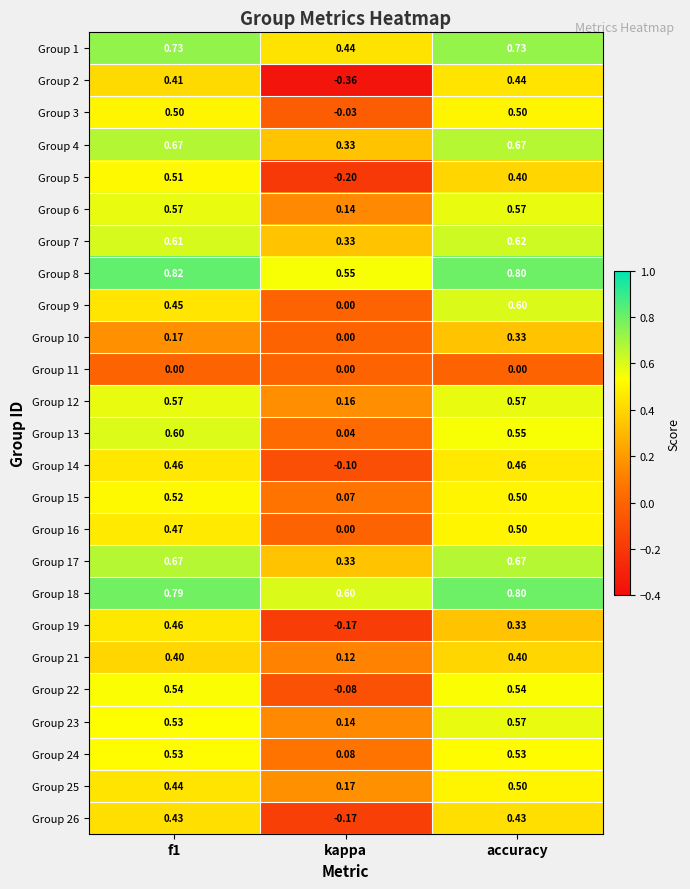

How many distinct data groups are displayed?

25